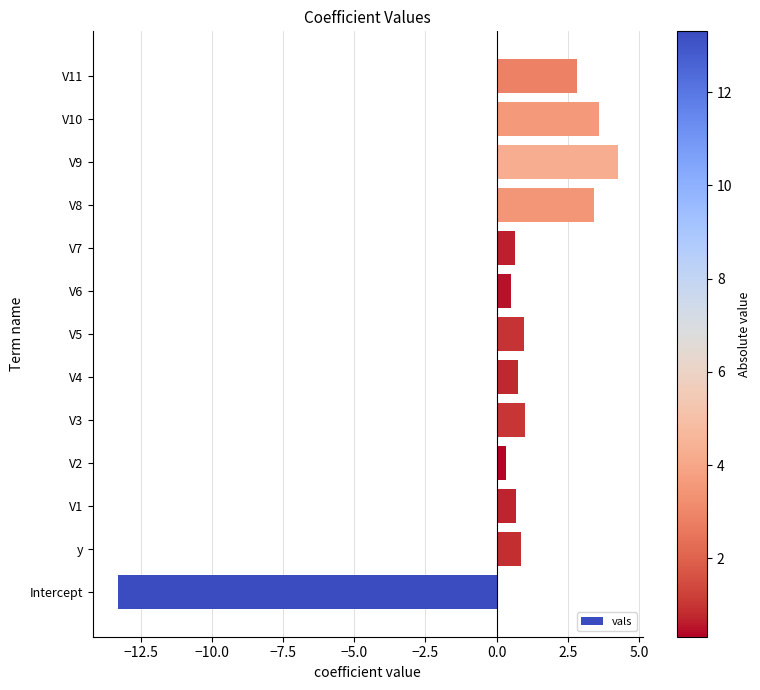

Between V4 and Intercept, which is larger?

V4